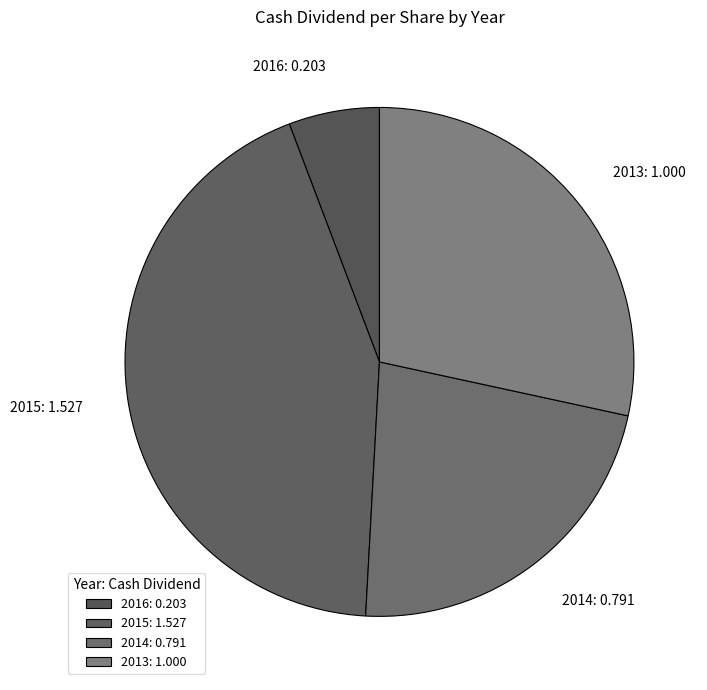

The 2016 slice represents 6% of the pie. True or false?

True